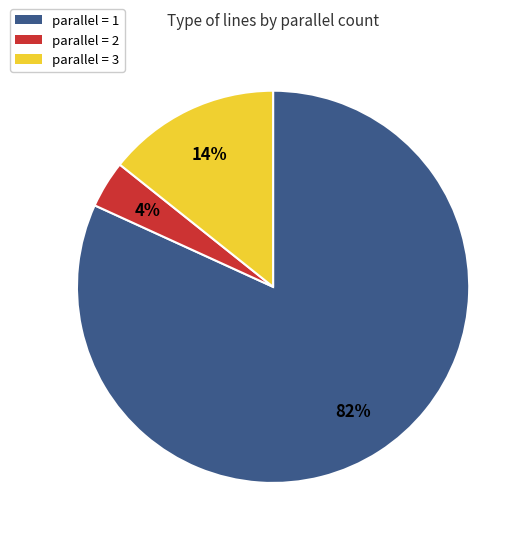

To the nearest percent, what is the difference between the largest and smallest slice percentages?

78%